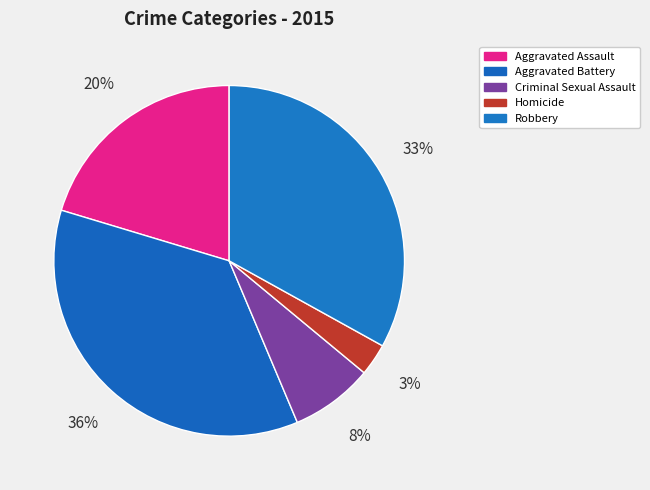

Is the sum of Homicide and Aggravated Assault greater than half?

No